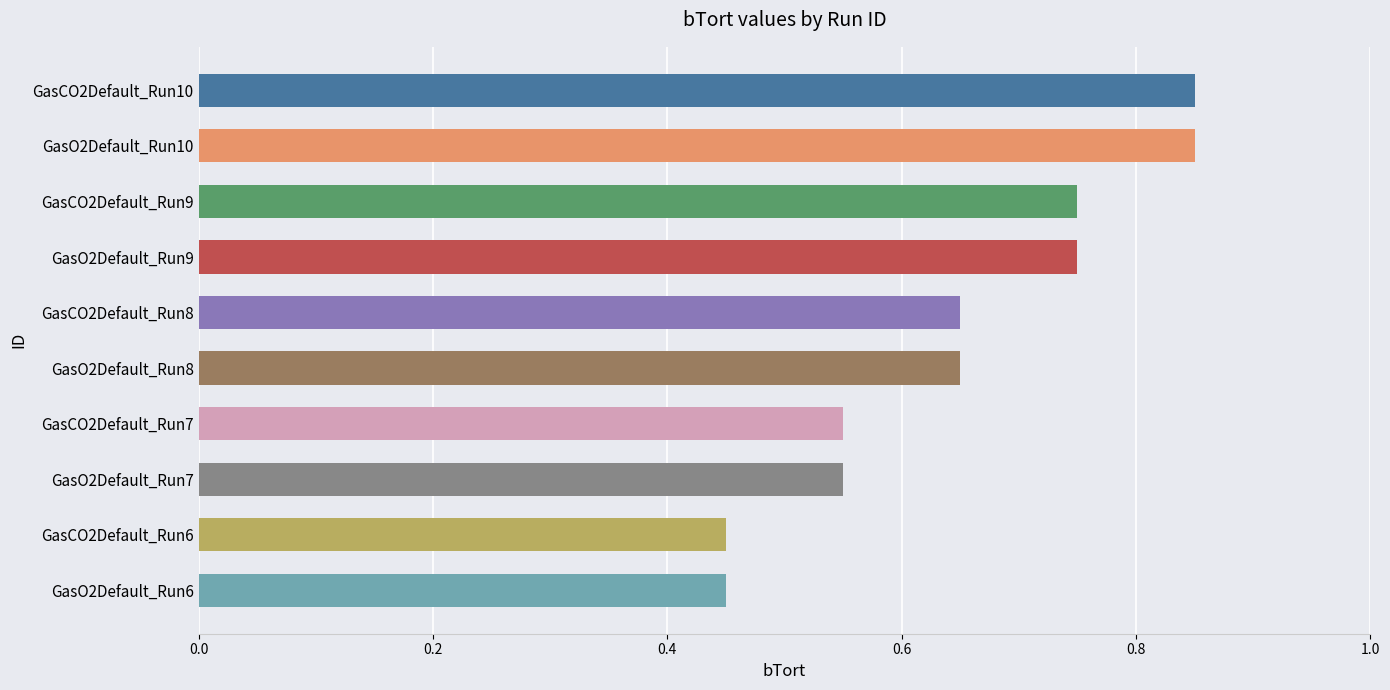

What is the label of the 6th bar from the bottom?

GasCO2Default_Run8